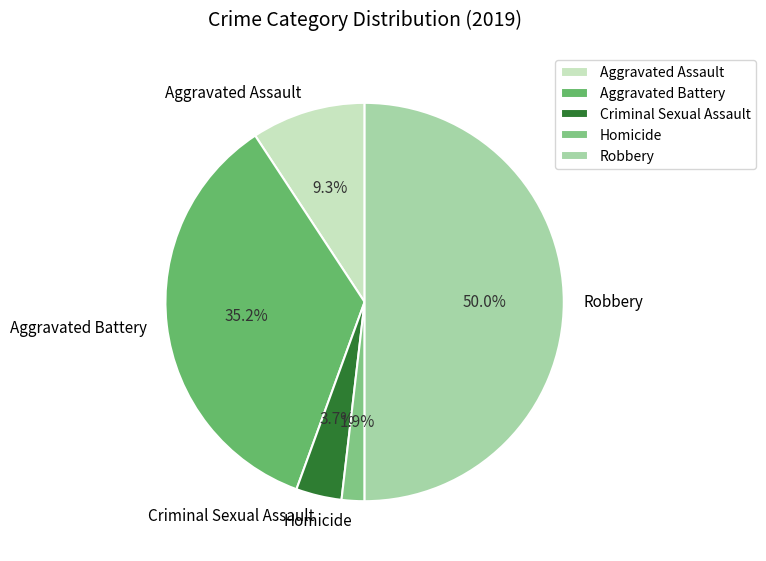

The Homicide slice represents 9% of the pie. True or false?

False